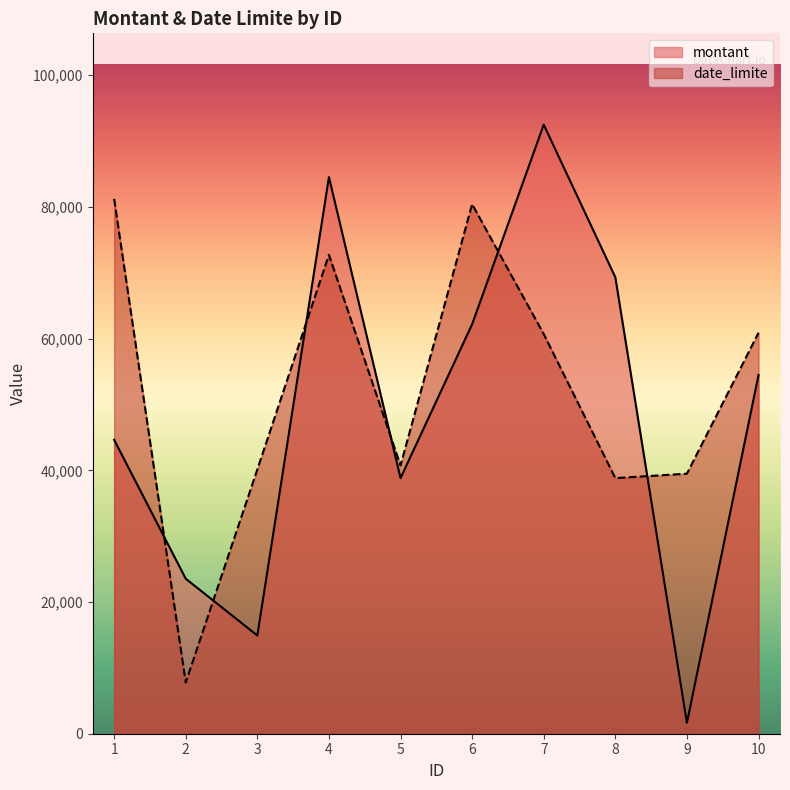

Is the value of date_limite at 7 greater than the value of montant at 6?

No